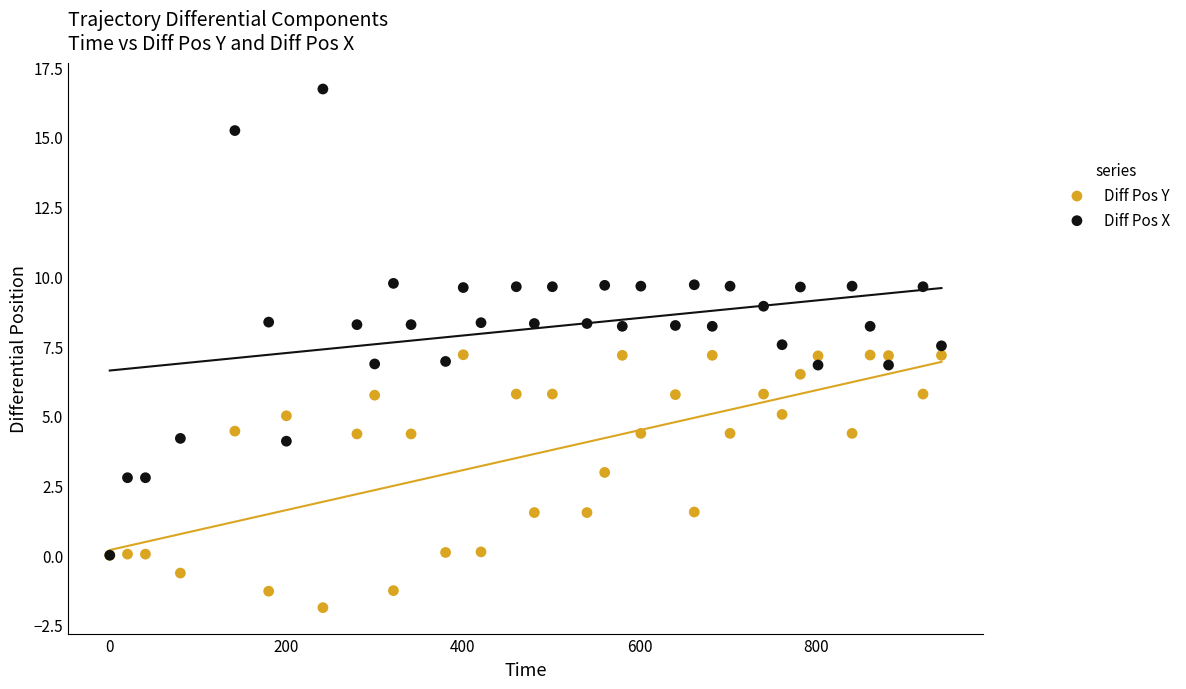

Which series reaches the maximum Y coordinate?

Diff Pos X